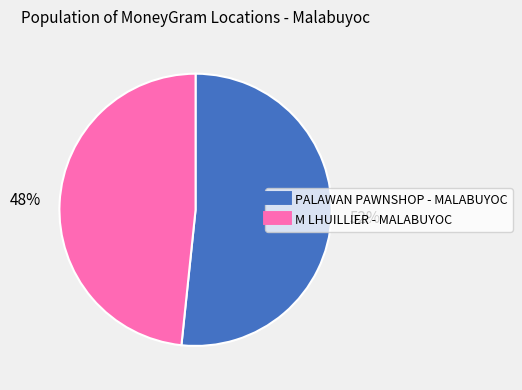

What is the ratio of the value at M LHUILLIER - MALABUYOC to the value at PALAWAN PAWNSHOP - MALABUYOC?

0.9